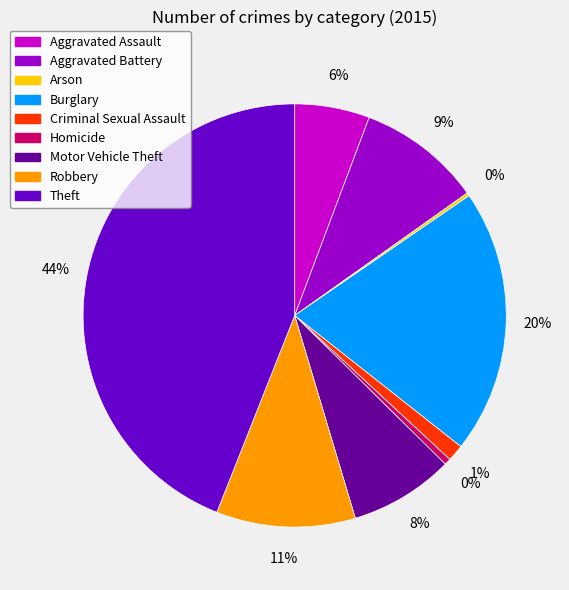

Which slice is the largest?

Theft